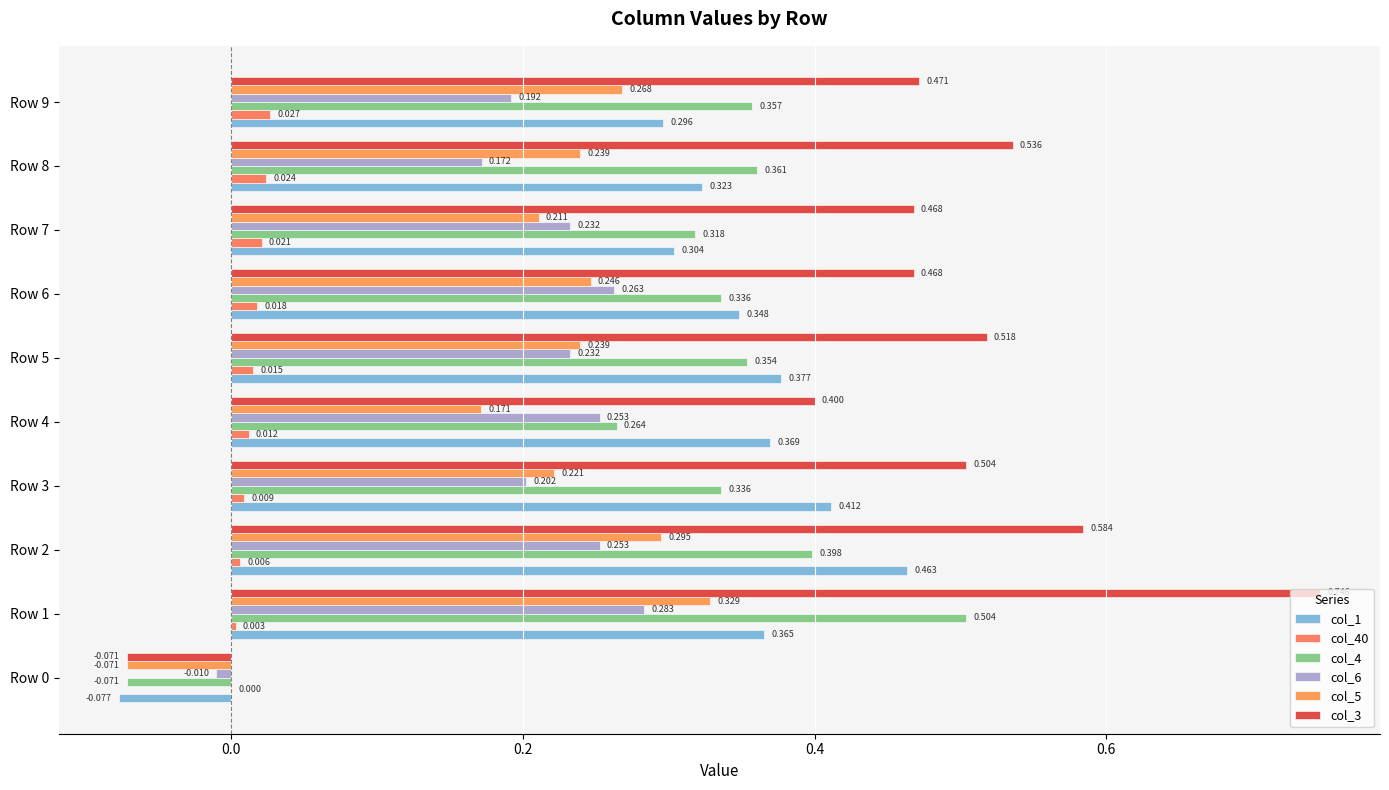

Count the number of categories in the chart.

10